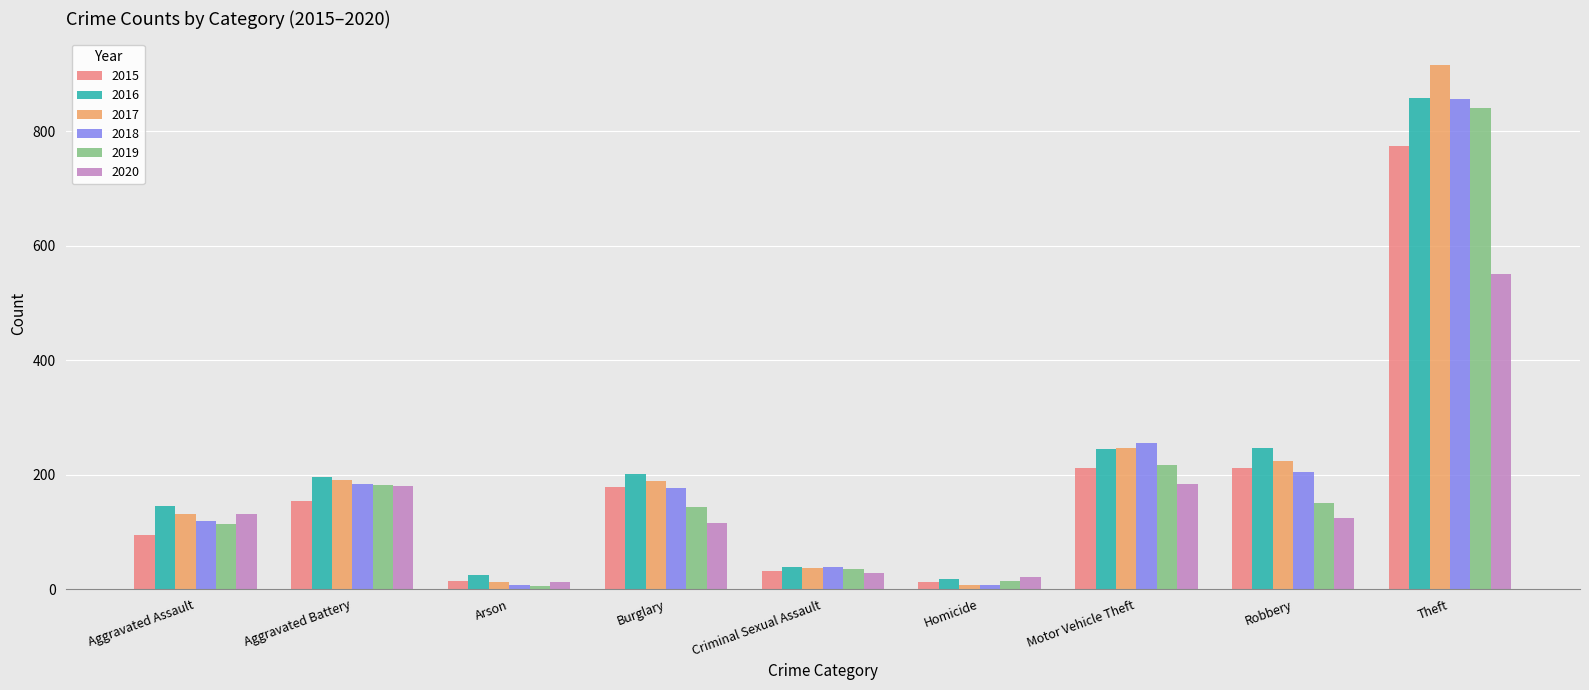

Is the value of 2019 at Theft greater than the value of 2020 at Criminal Sexual Assault?

Yes